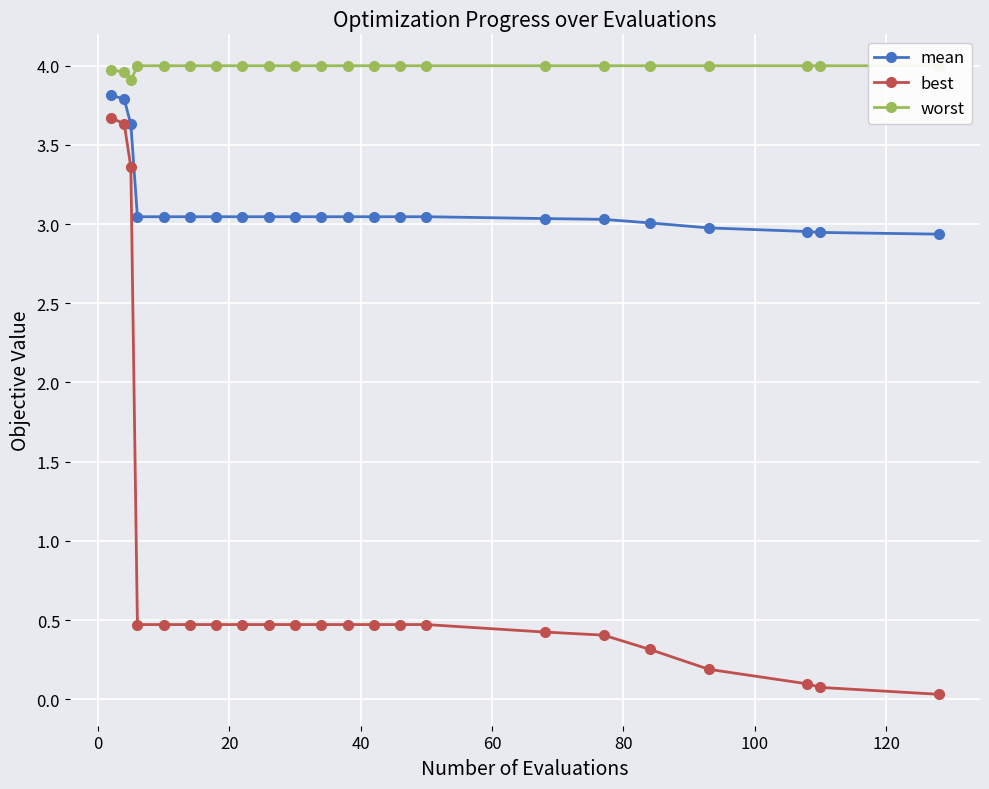

True or false: mean and worst cross at least once.

False